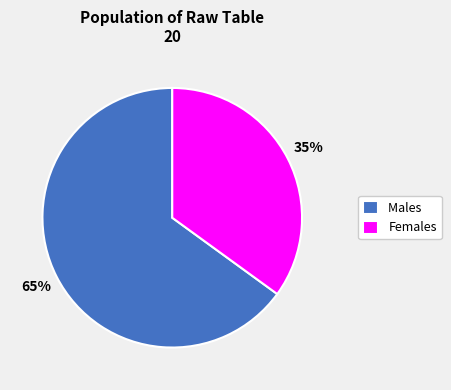

The Males slice represents 65% of the pie. True or false?

True